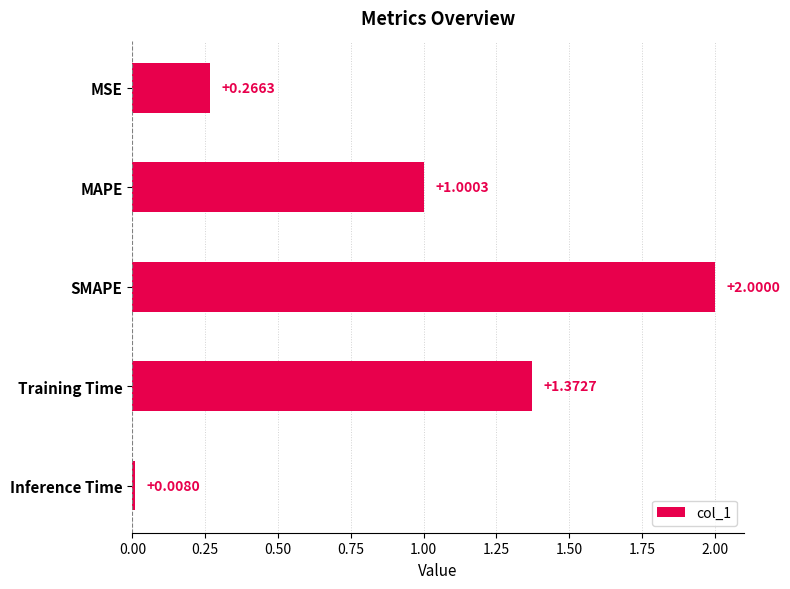

Which has a higher value, MAPE or MSE?

MAPE